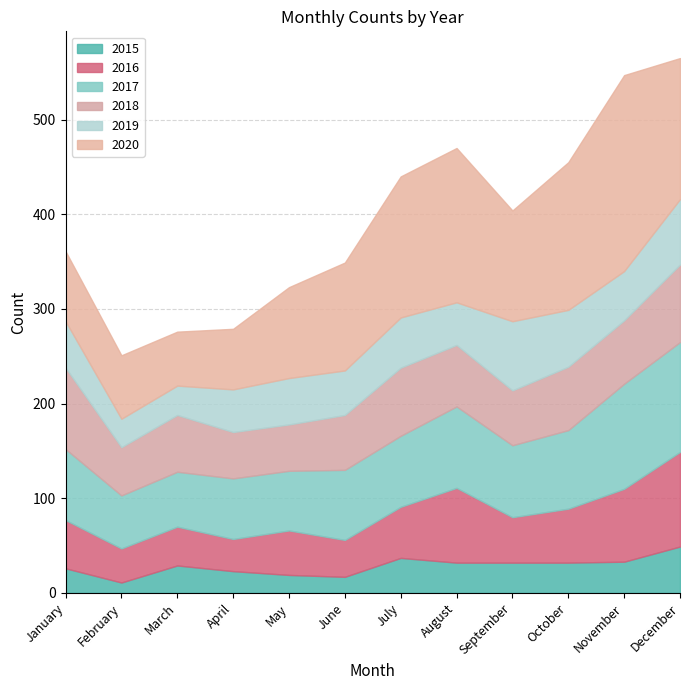

The value of 2017 at April is 64. True or false?

True